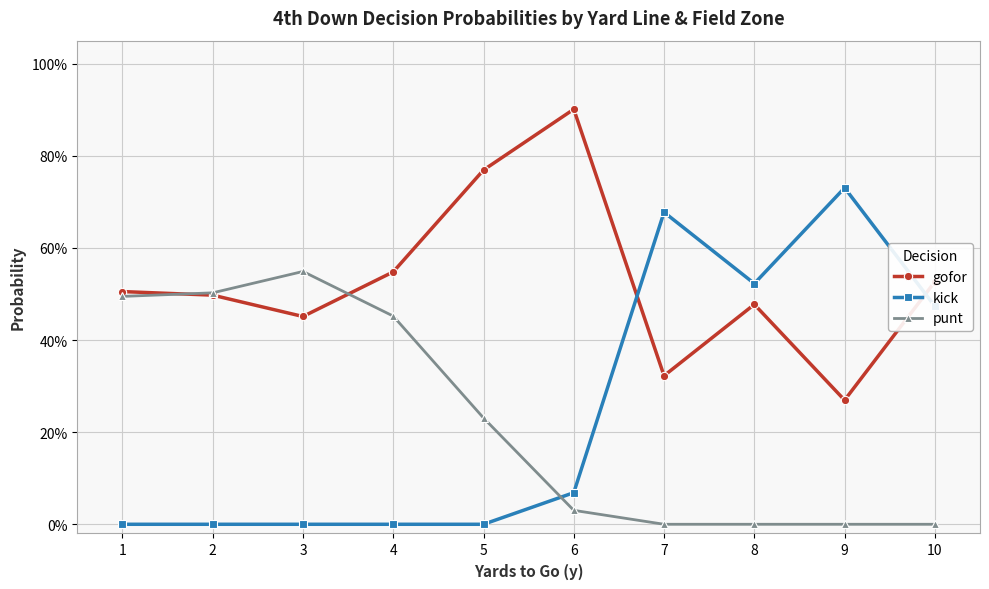

Reading left to right, transcribe all the data shown in this chart.

gofor: 0.5	0.5	0.5	0.5	0.8	0.9	0.3	0.5	0.3	0.5
kick: 0.0	0.0	0.0	0.0	0.0	0.1	0.7	0.5	0.7	0.5
punt: 0.5	0.5	0.5	0.5	0.2	0.0	0.0	0.0	0.0	0.0